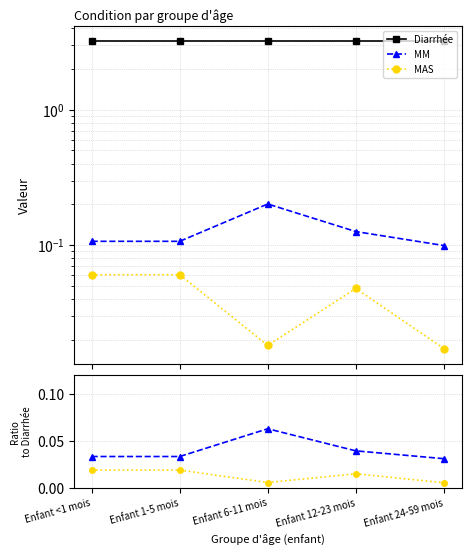

What is the spread (max minus min) of values at Enfant 24-59 mois?

3.2